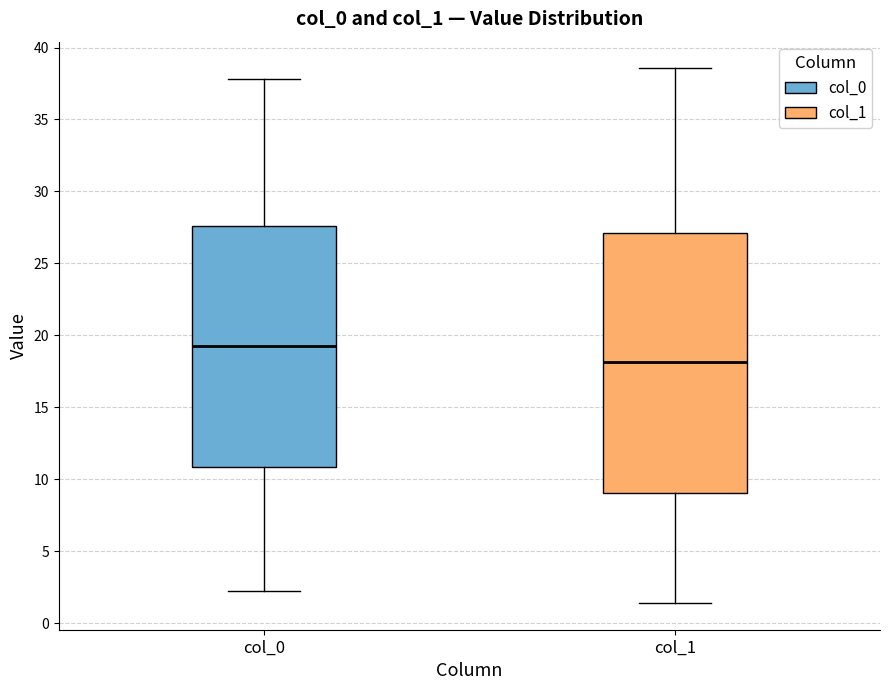

Reading left to right, transcribe this box plot: for each box, give where its median line is, the range the box spans, and where its two whiskers end, as read against the y-axis. The values are not printed on the chart, so give them approximately, as read against the axis.

col_0: median 19.5, box 11.0 to 27.5, whiskers 2.0 to 38.0
col_1: median 18.0, box 9.0 to 27.0, whiskers 1.5 to 38.5